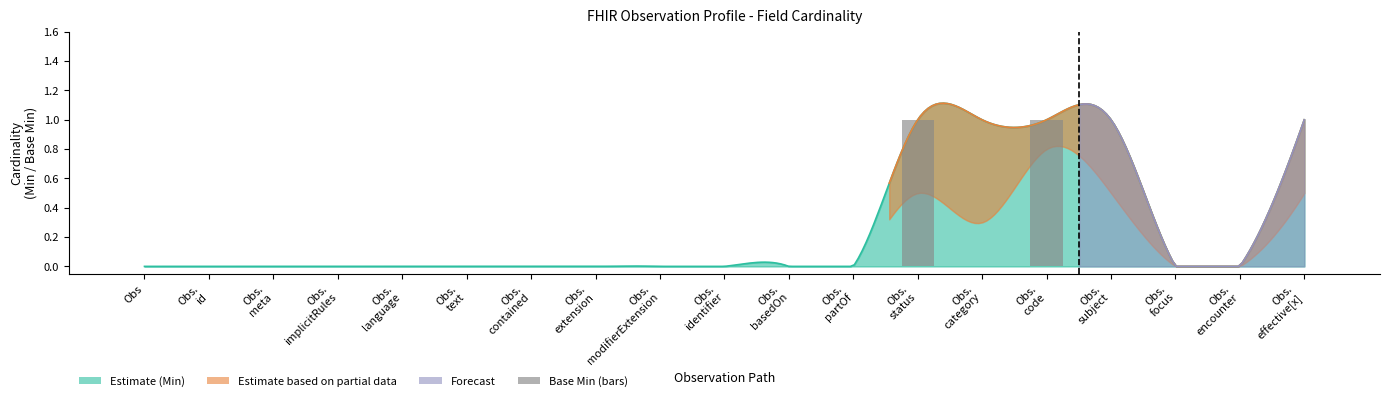

Where is the data nearest to the value 0?

Obs